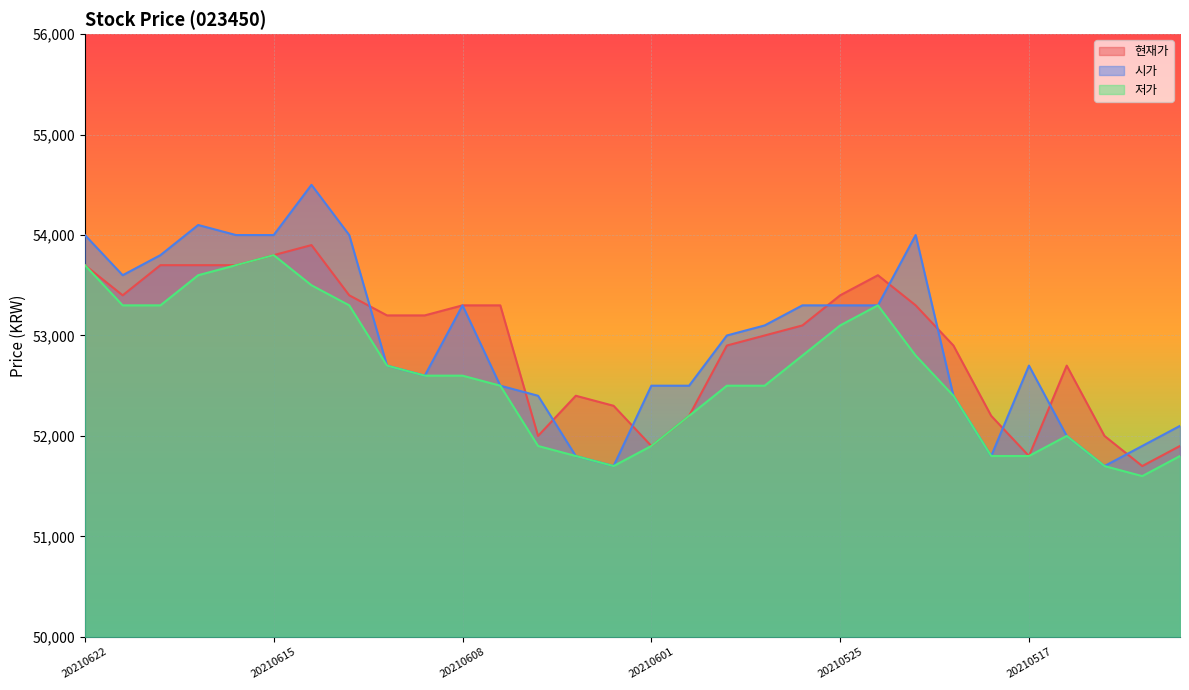

What is the spread (max minus min) of values at 20210607?

800